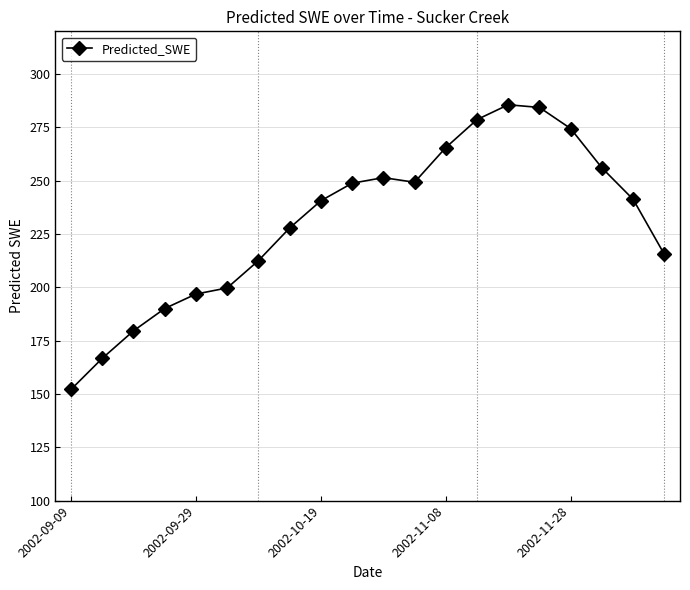

How many data points are above 241?

10